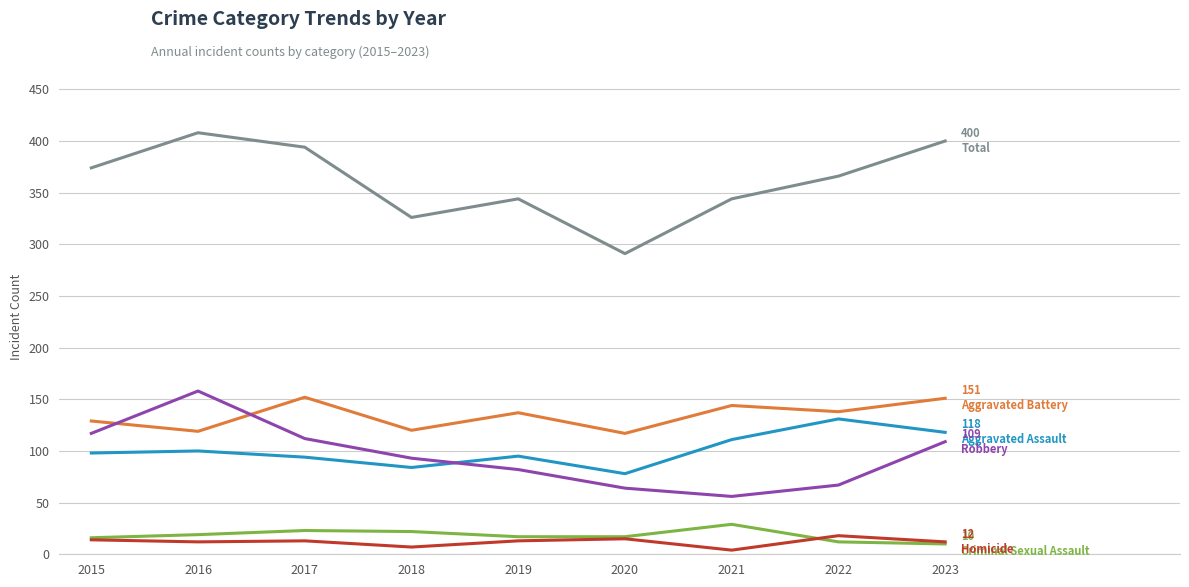

What is the greatest value displayed?

408